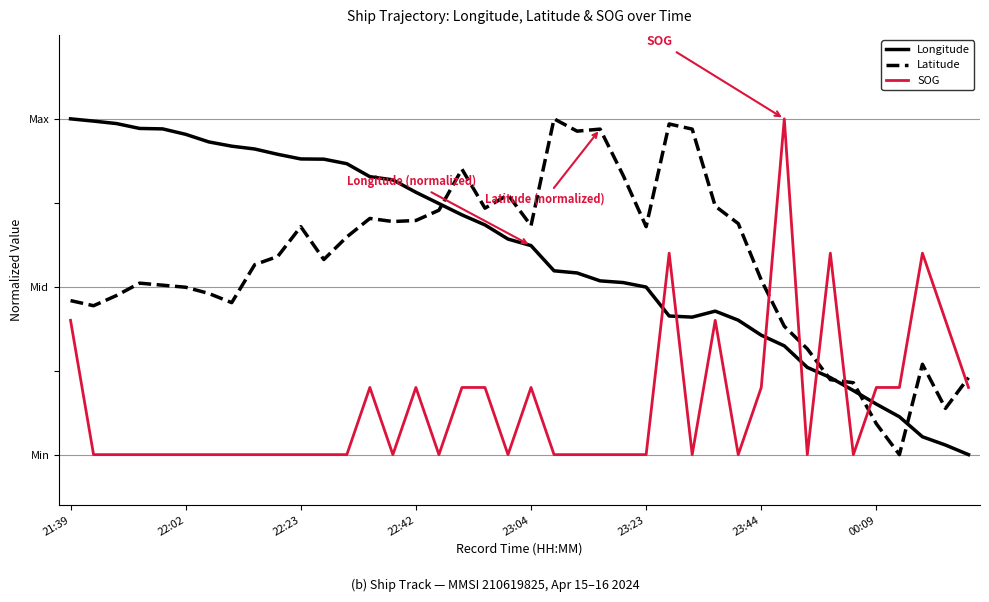

Which category has the lowest value across all series?

39